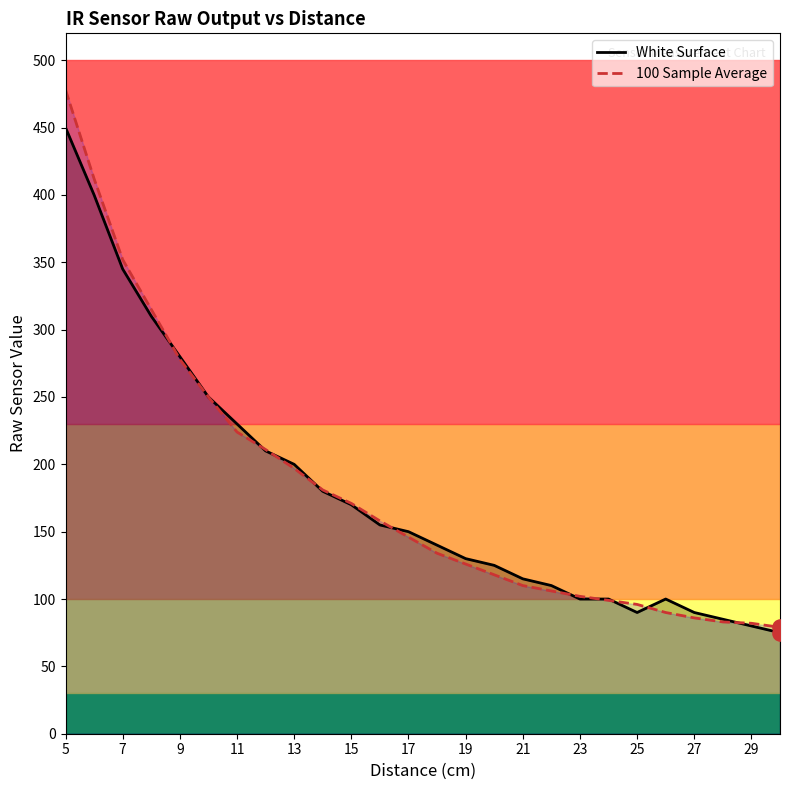

Which series has the largest total across all categories?

100 Sample Average